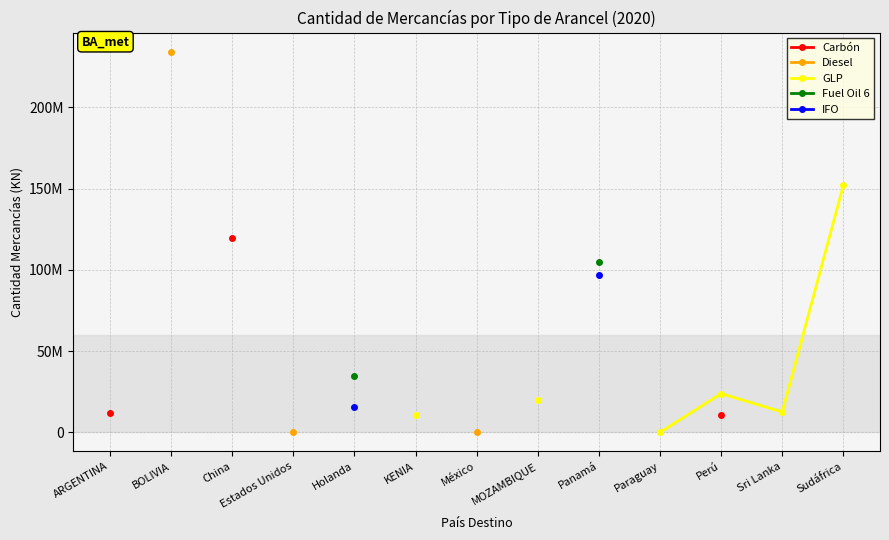

How many values in the GLP series are below 10690044?

1